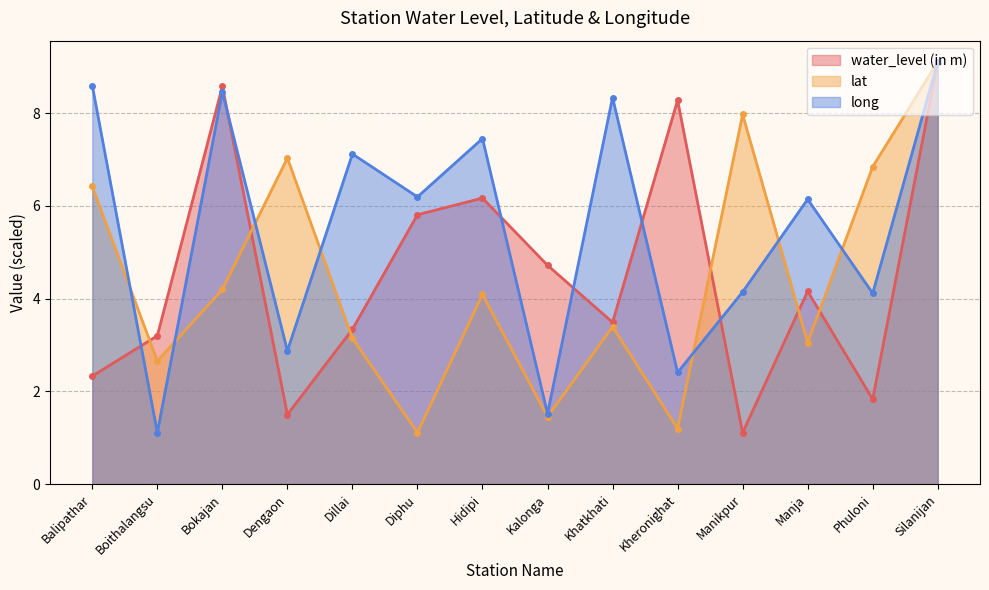

After their last crossing, which series has the higher values: long or lat?

lat